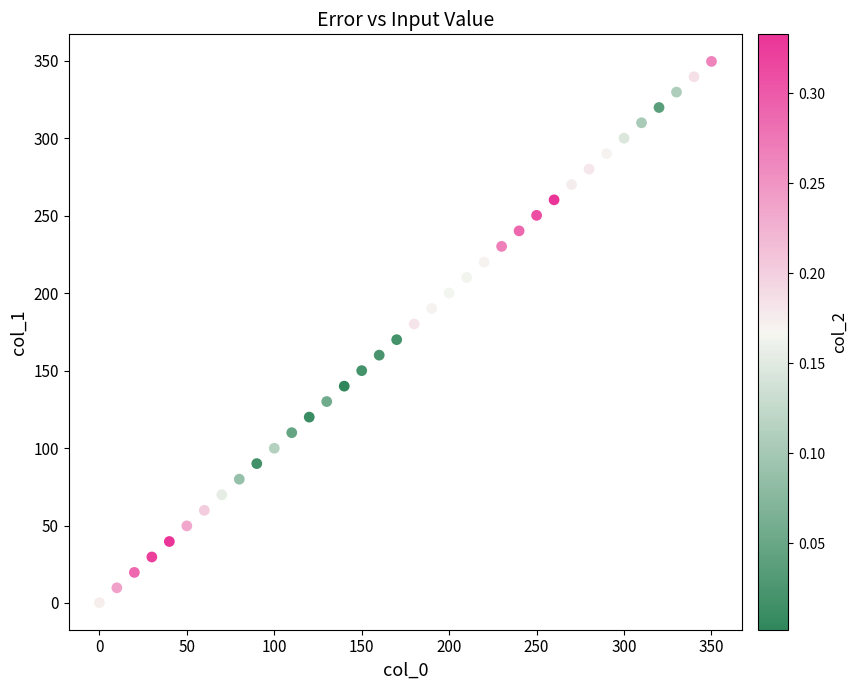

What is the range of X values (max minus min)?

350.0